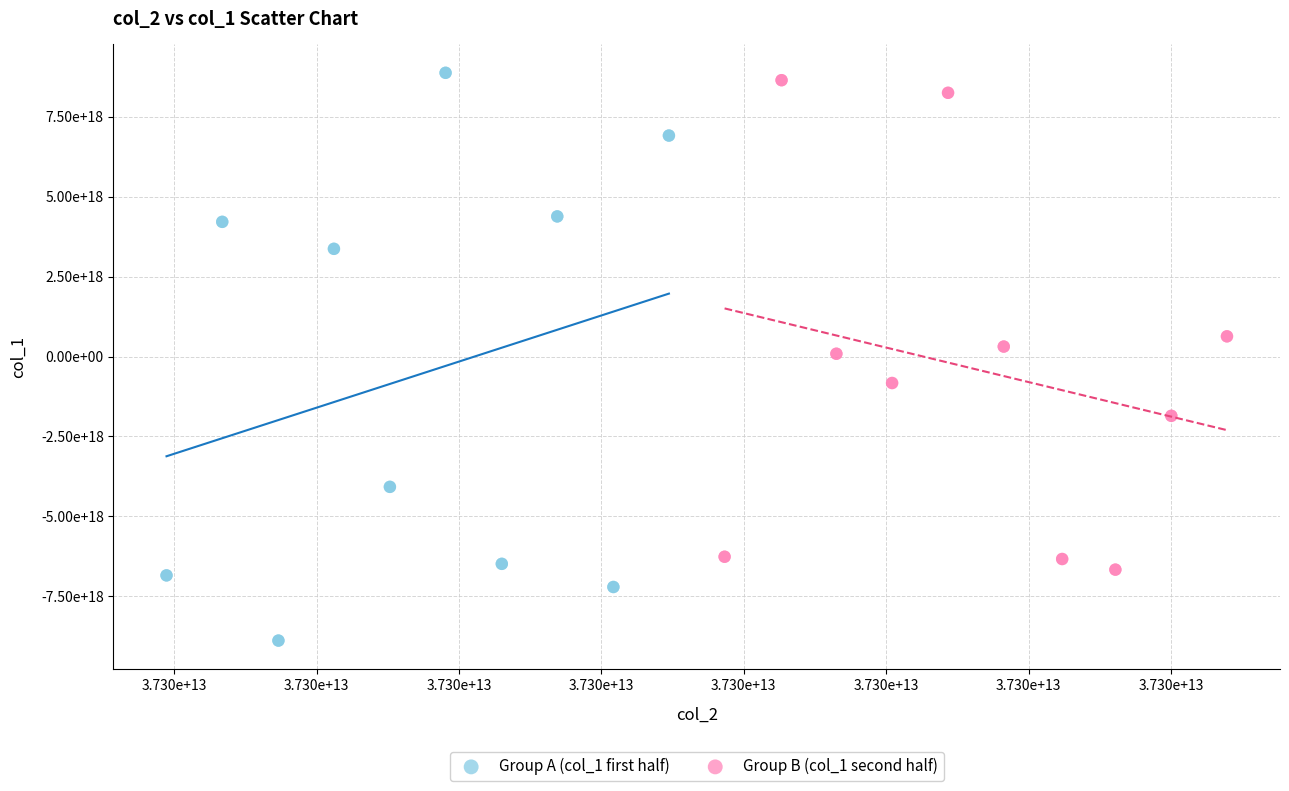

Which series contains the highest Y value?

Group A (col_1 first half)